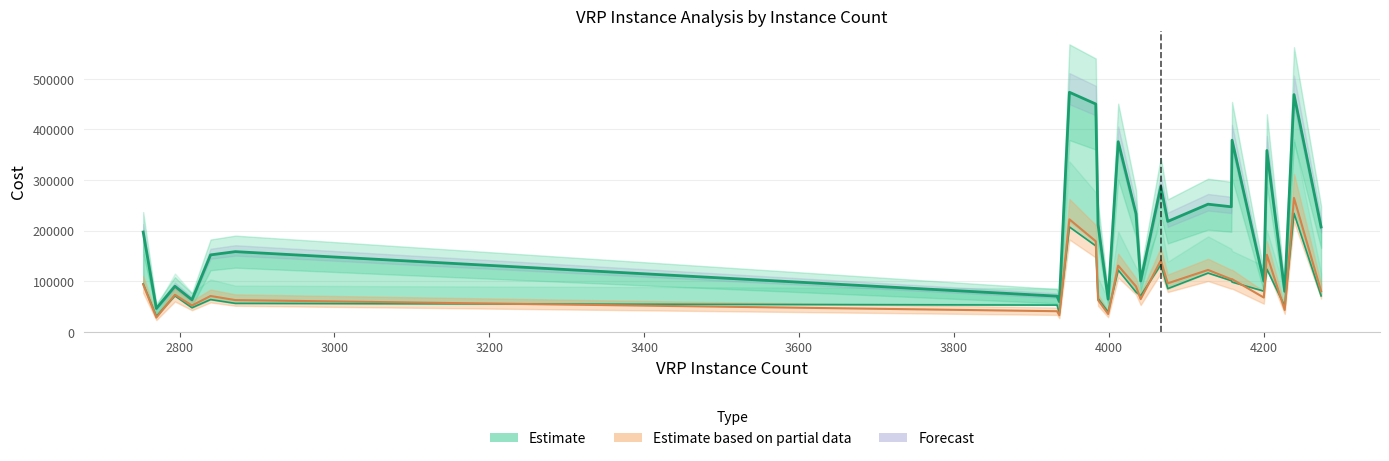

Does the chart display data point markers on the line(s)?

No